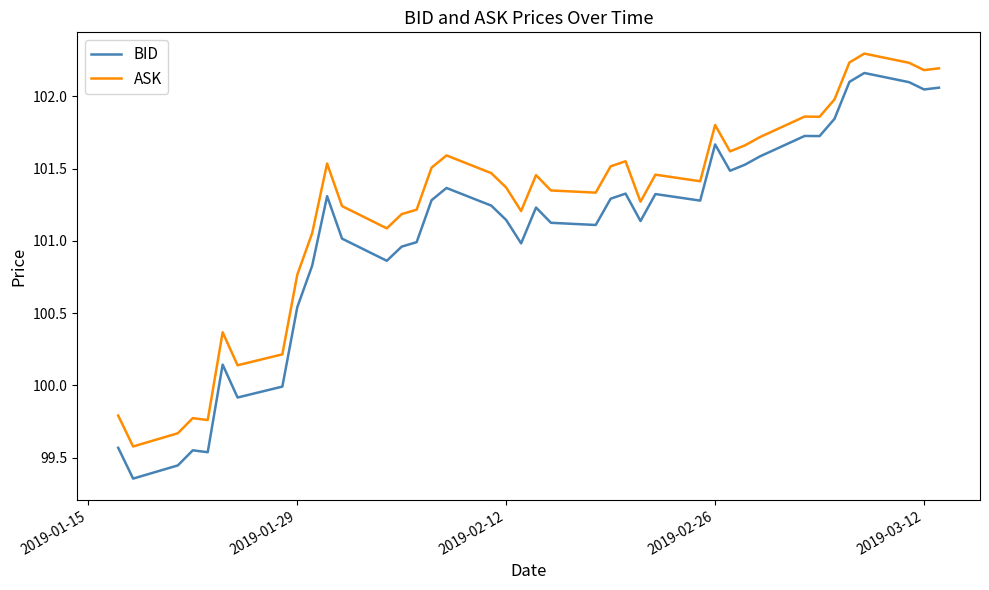

Which series has the widest spread of values?

BID